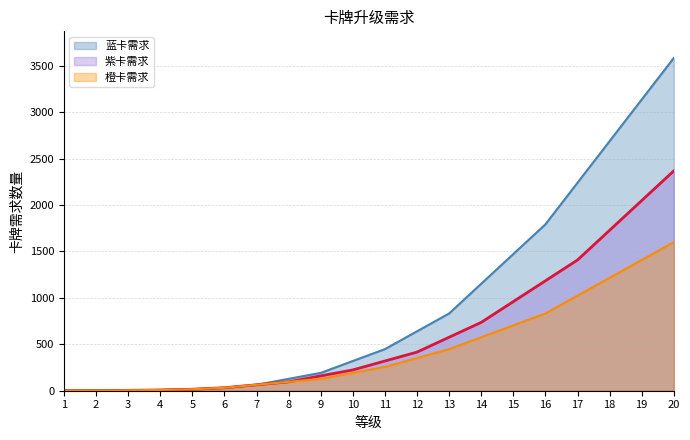

Does the chart display data point markers on the line(s)?

No